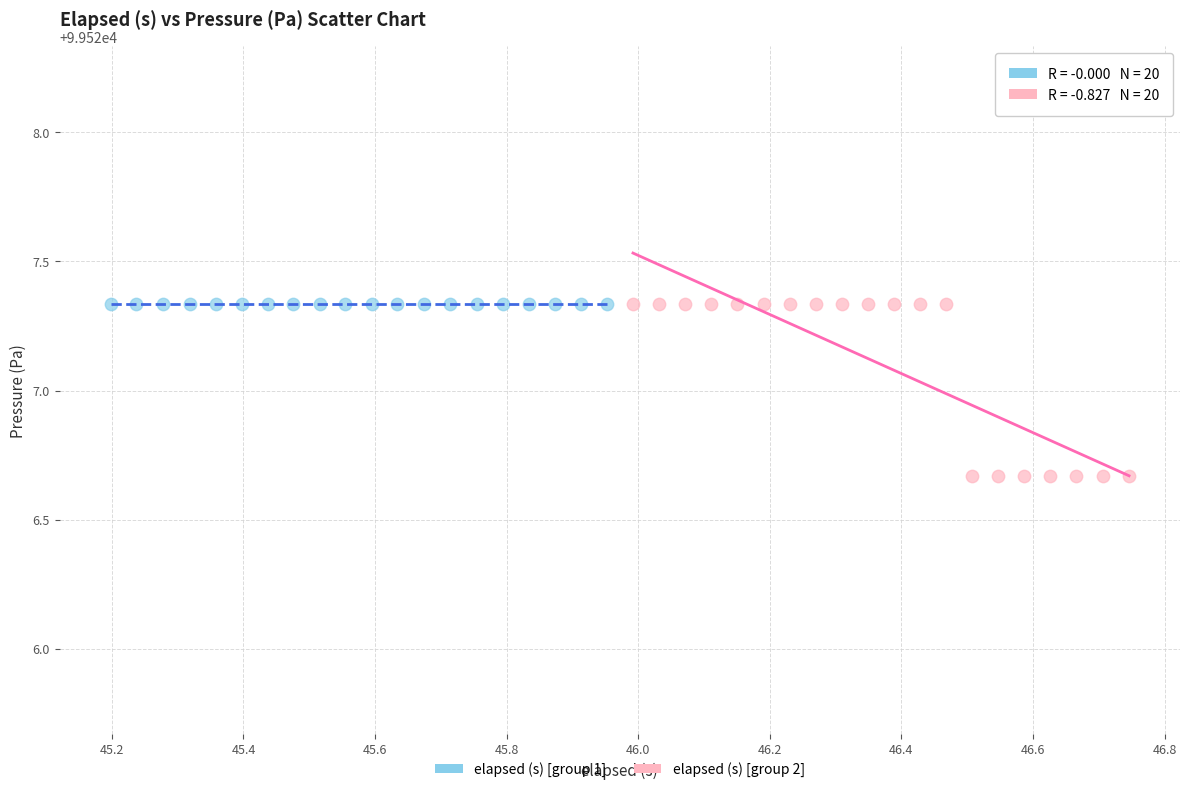

Which series reaches the minimum Y coordinate?

elapsed (s) [group 2]